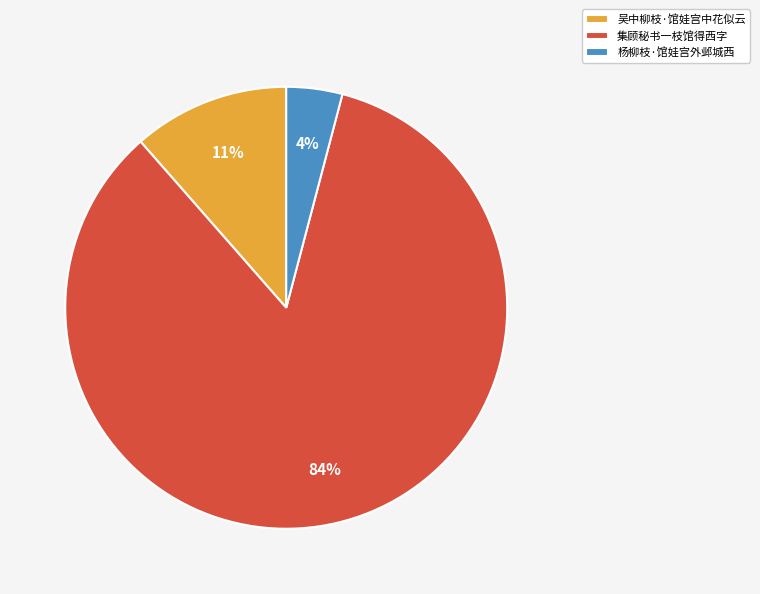

Is the sum of 吴中柳枝·馆娃宫中花似云 and 杨柳枝·馆娃宫外邺城西 greater than half?

No